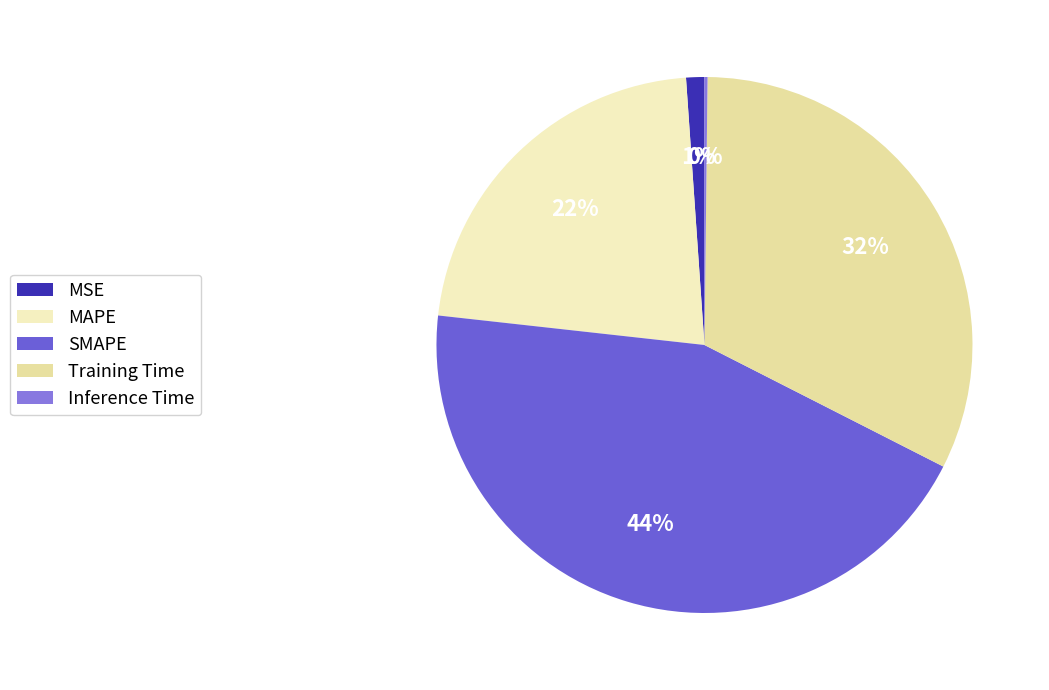

Count the number of slices in the pie.

5